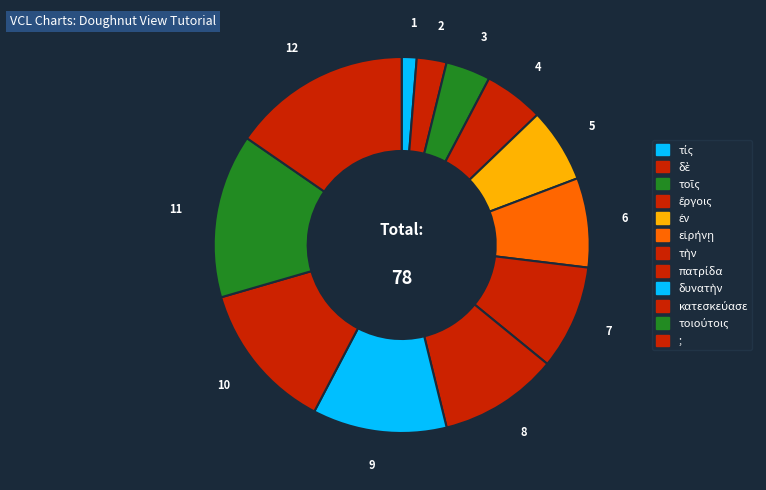

Do εἰρήνῃ and κατεσκεύασε together represent more than half of the pie?

No